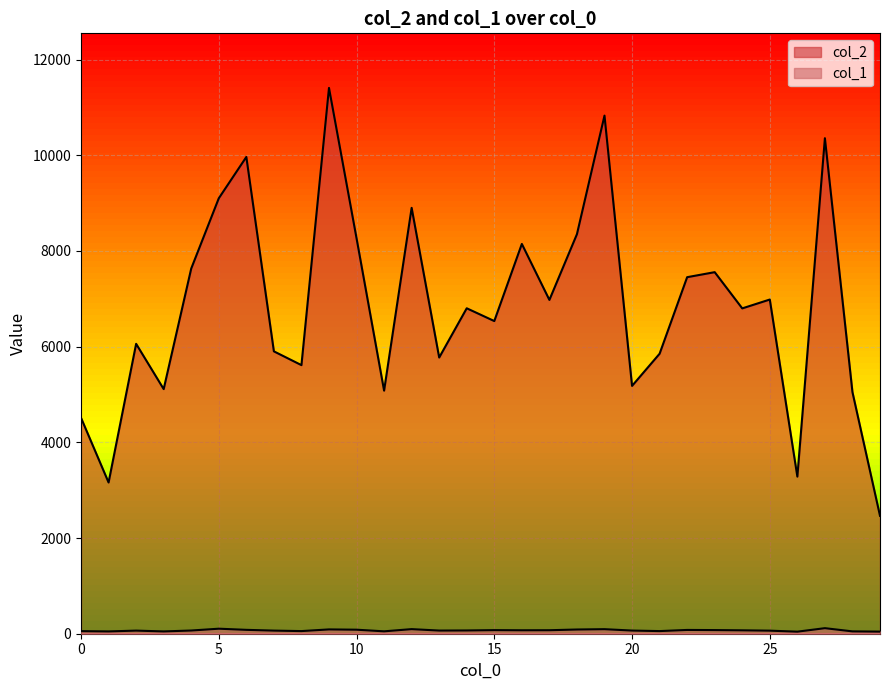

What are all the series names shown in the legend?

col_2, col_1